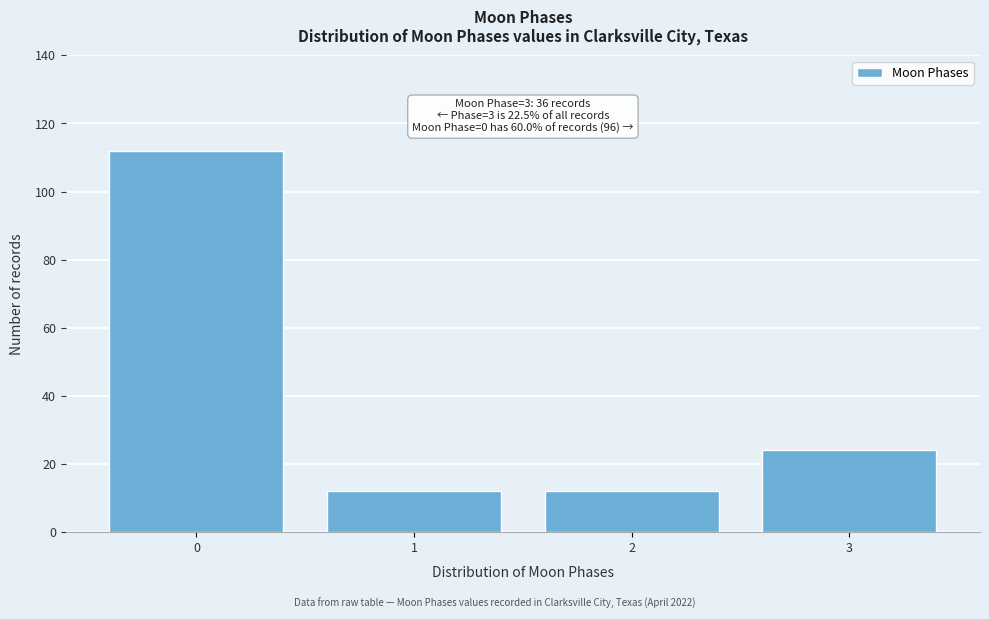

Reading right to left, transcribe all the data shown in this chart.

3=24	2=12	1=12	0=112